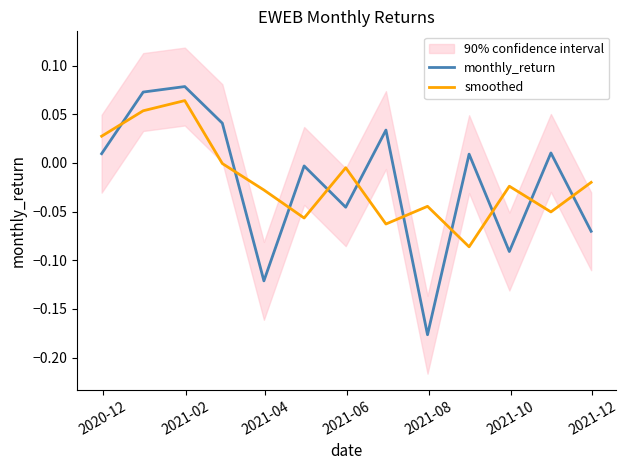

Rank the series by their average value, from highest to lowest.

smoothed, monthly_return